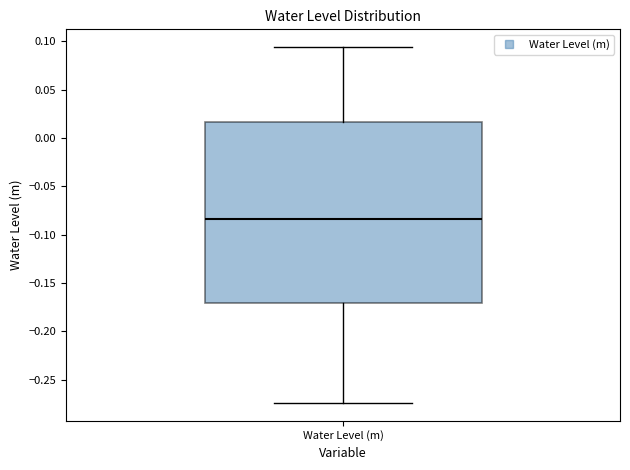

Read this box plot against the y-axis: the position of the median line, the range covered by the box, and the ends of both whiskers. The values are not printed on the chart, so give them approximately, as read against the axis.

median -0.085, box -0.170 to 0.015, whiskers -0.275 to 0.095